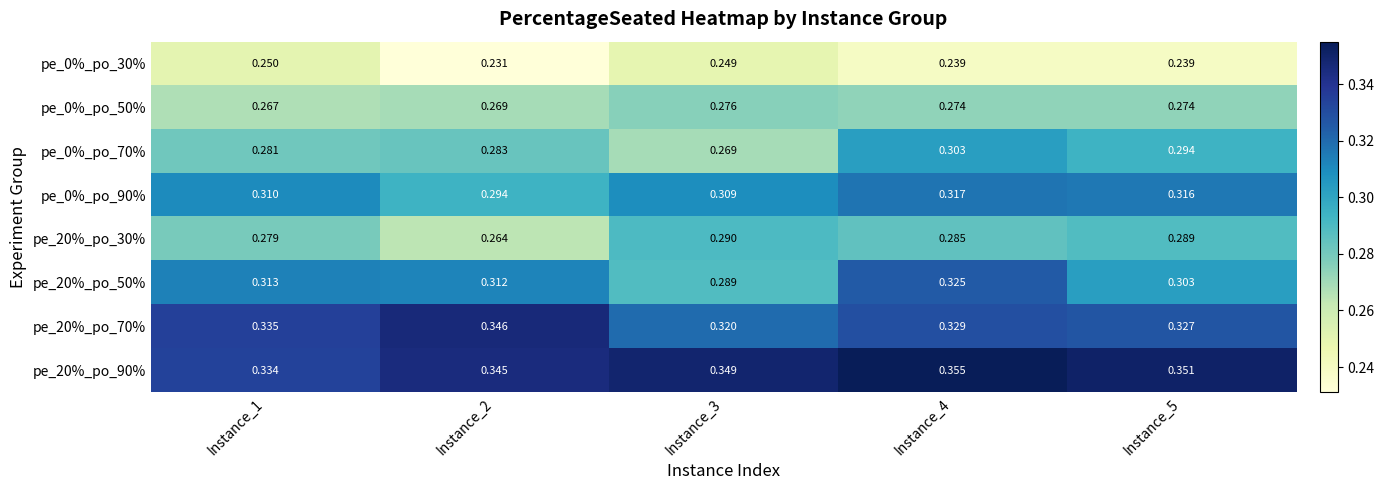

Which series changed the most between Instance_3 and Instance_5?

pe_0%_po_70%